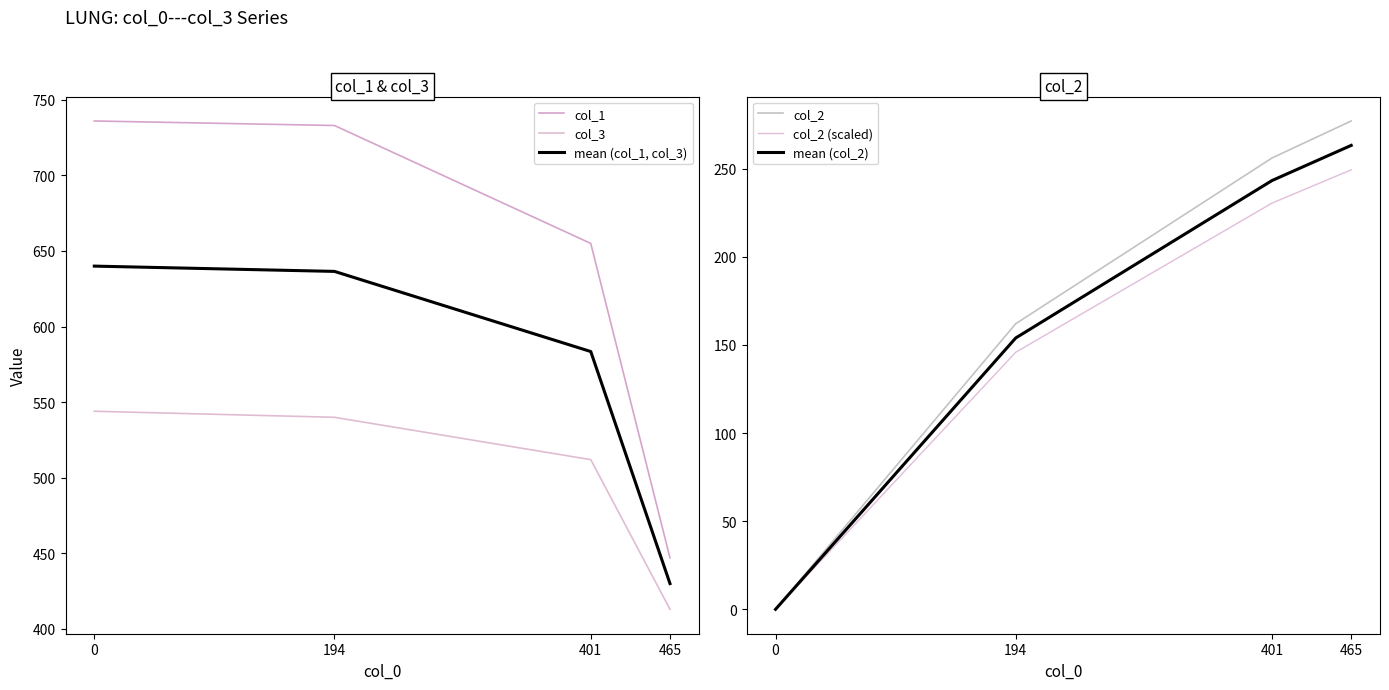

True or false: col_1 has more than 0 points higher than both neighbors.

False